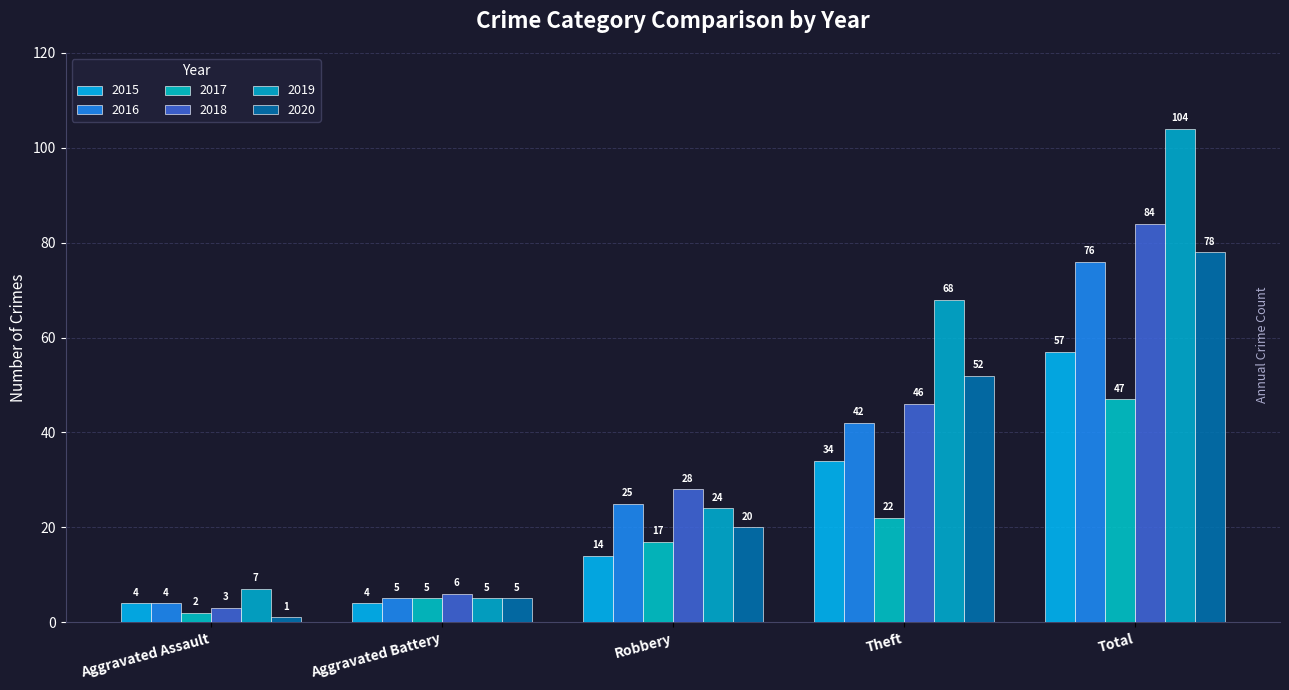

How many series are shown in this chart?

6